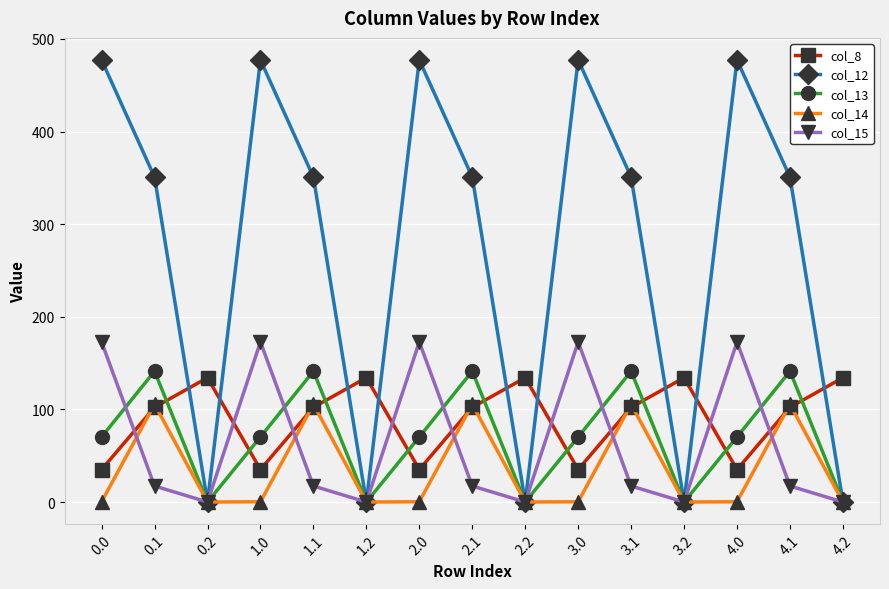

True or false: col_13 and col_8 intersect in this chart.

True